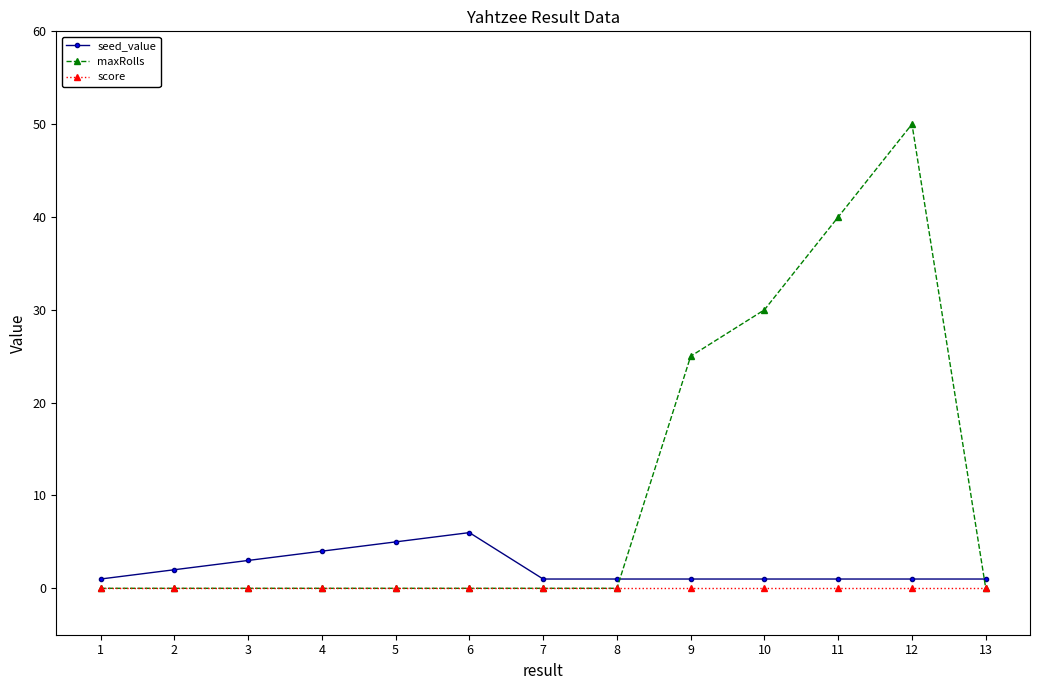

Count the maxRolls values in the range 0 to 25.

10